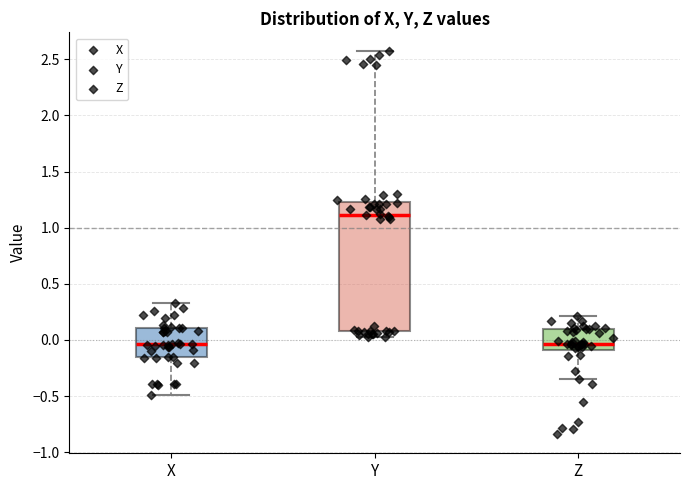

Reading left to right, transcribe this box plot: for each box, give where its median line is, the range the box spans, and where its two whiskers end, as read against the y-axis. The values are not printed on the chart, so give them approximately, as read against the axis.

X: median -0.05, box -0.15 to 0.10, whiskers -0.50 to 0.35
Y: median 1.10, box 0.10 to 1.25, whiskers 0.05 to 2.55
Z: median -0.05, box -0.10 to 0.10, whiskers -0.35 to 0.20